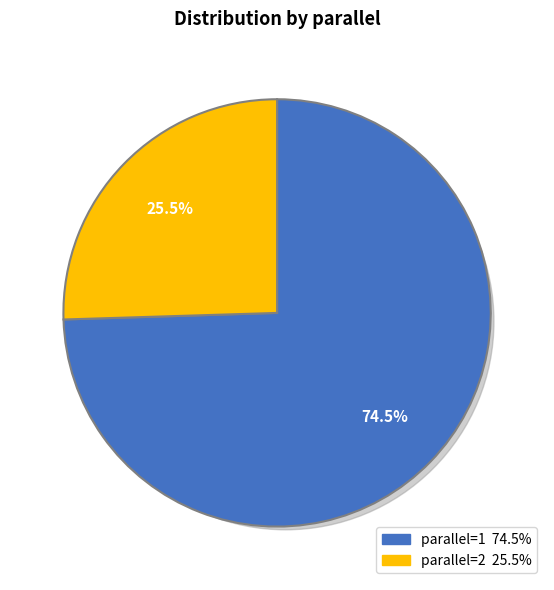

The parallel=1 slice represents 75% of the pie. True or false?

True